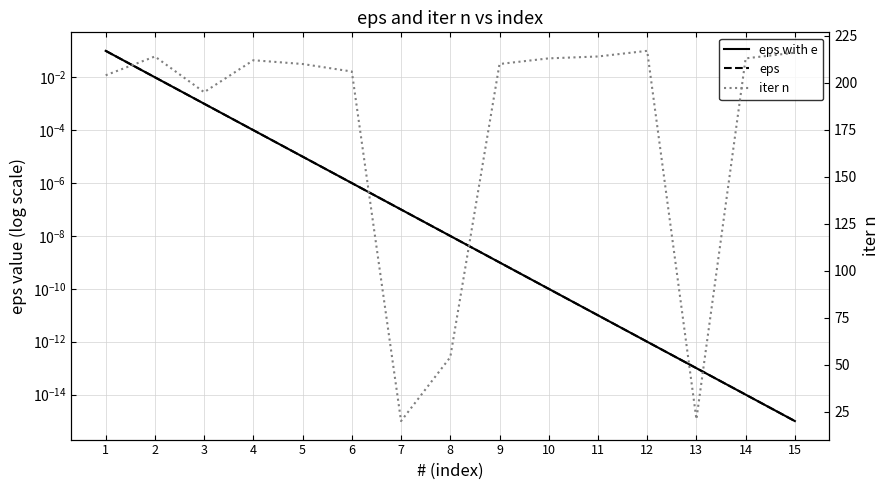

What is the difference between the highest and lowest values at 5?

210.0